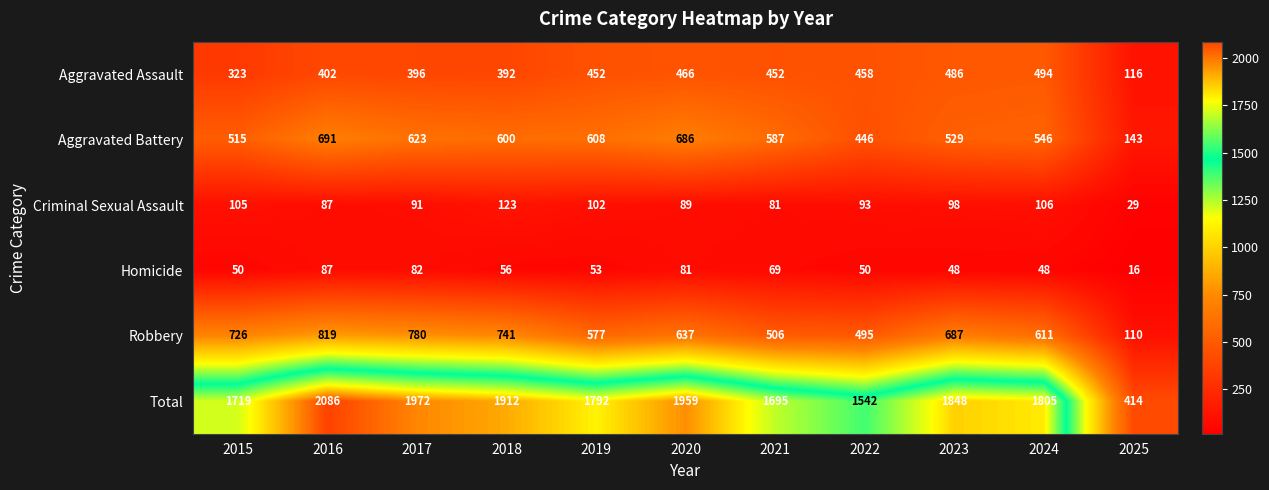

List the series in order of their peak value, lowest first.

Homicide, Criminal Sexual Assault, Aggravated Assault, Aggravated Battery, Robbery, Total